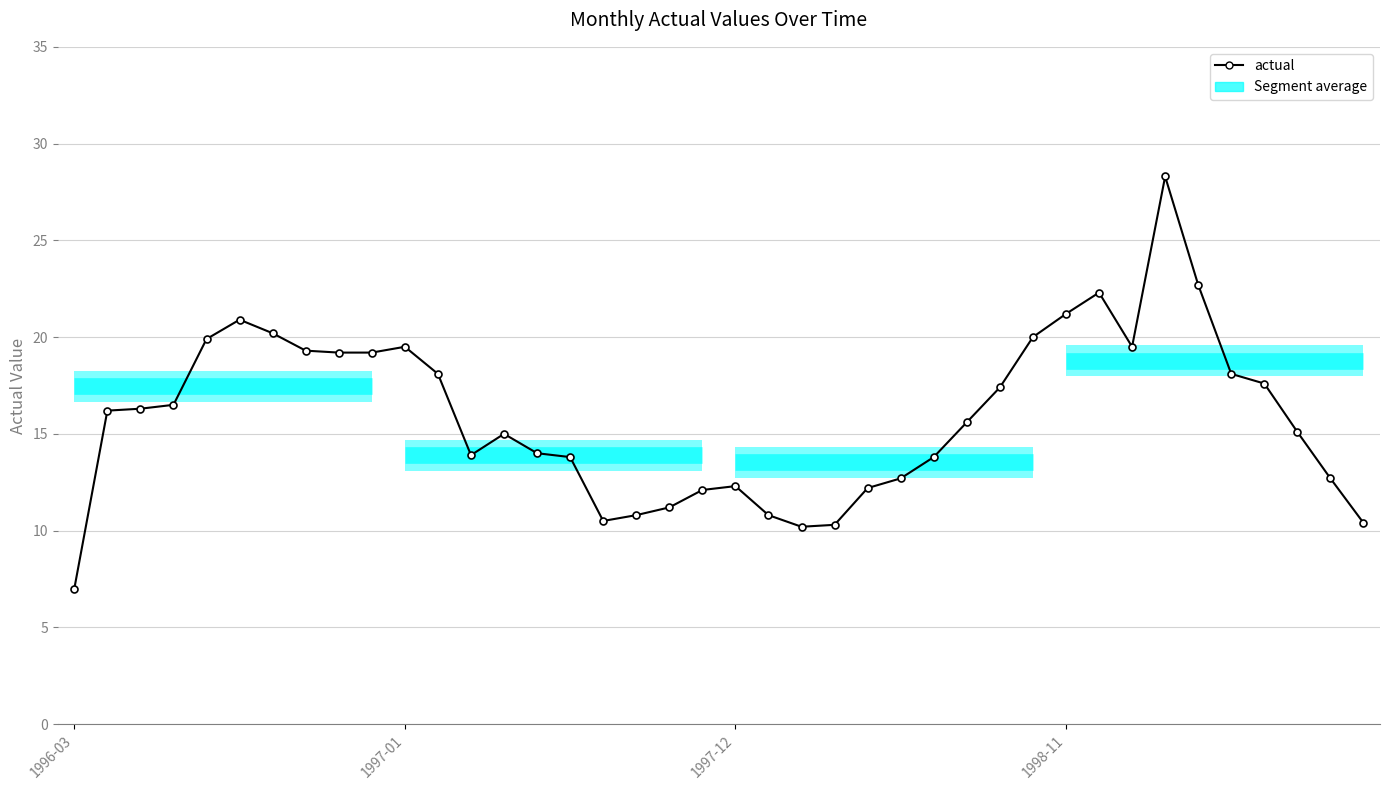

What is the sum of all values?

636.8